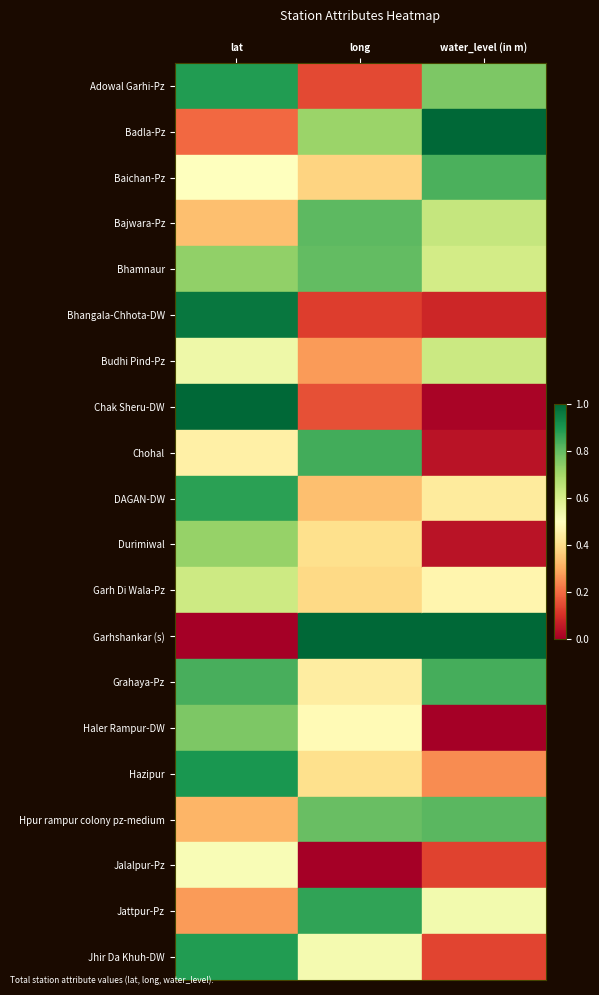

Between lat and long, which series saw the biggest shift?

Garhshankar (s)